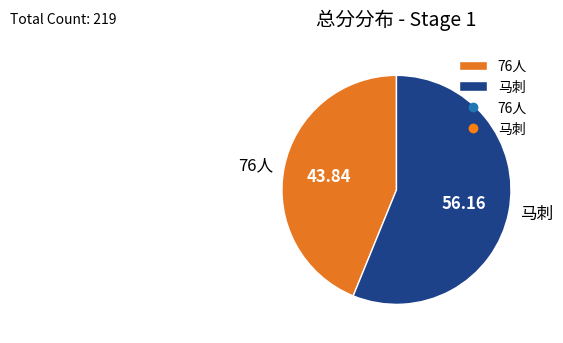

Rank the categories by value from highest to lowest.

马刺, 76人